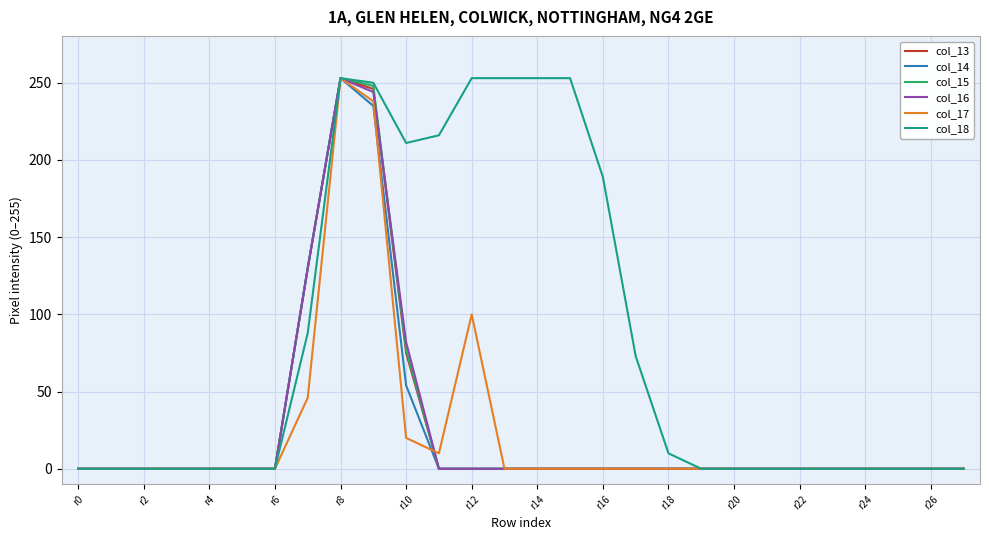

What is the highest value of the col_16 series?

253